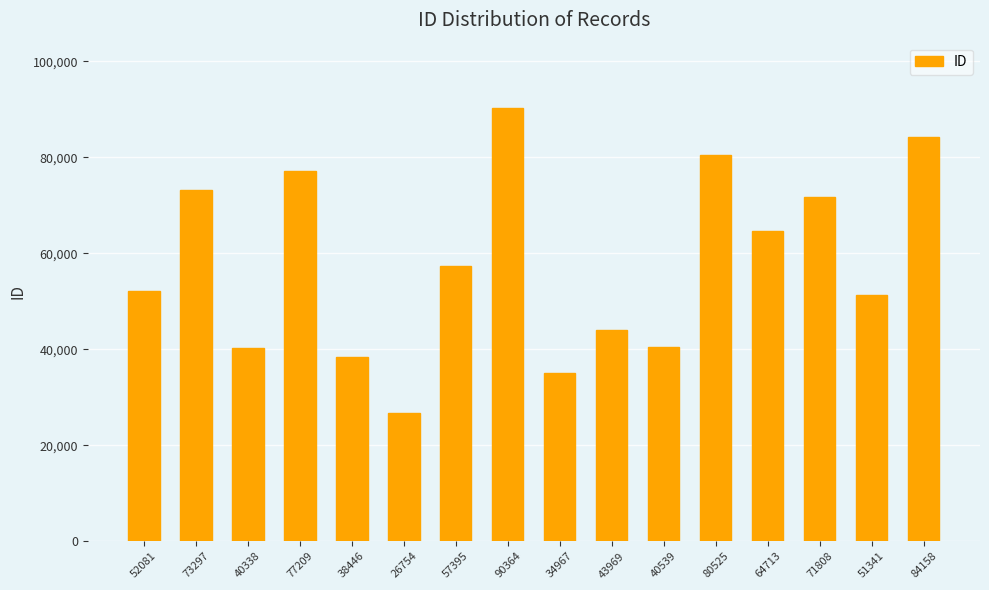

What is the difference between the maximum and second lowest values?

55397